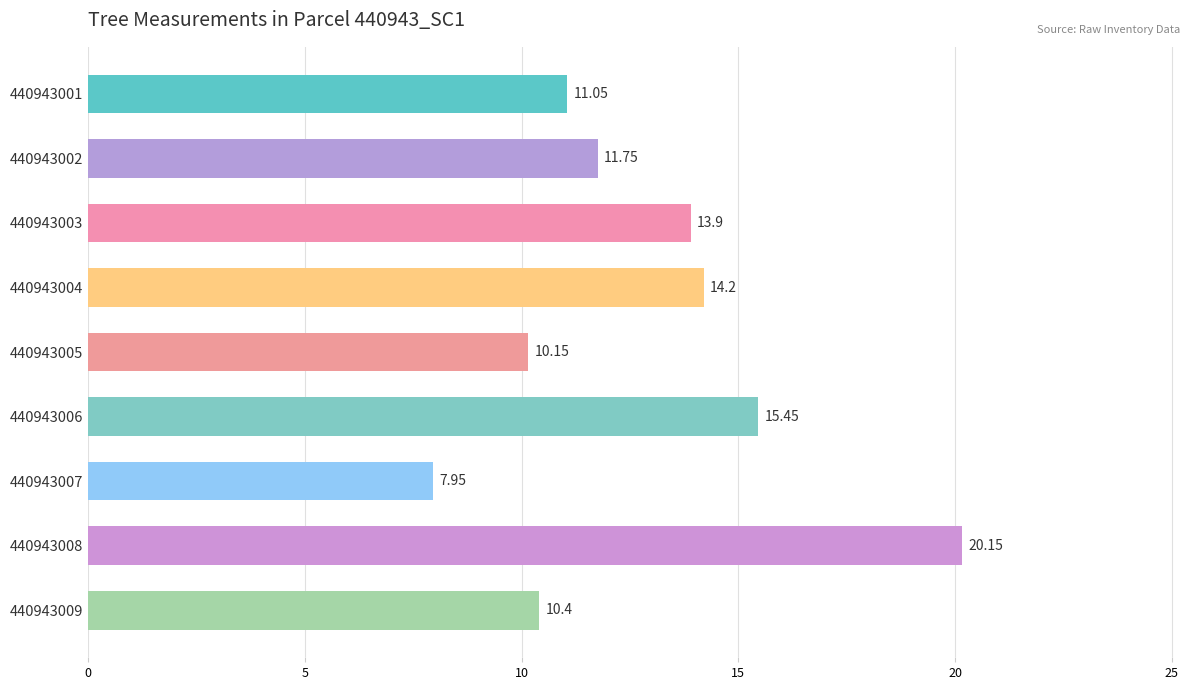

List the labels in order of value, smallest first.

440943007, 440943005, 440943009, 440943001, 440943002, 440943003, 440943004, 440943006, 440943008